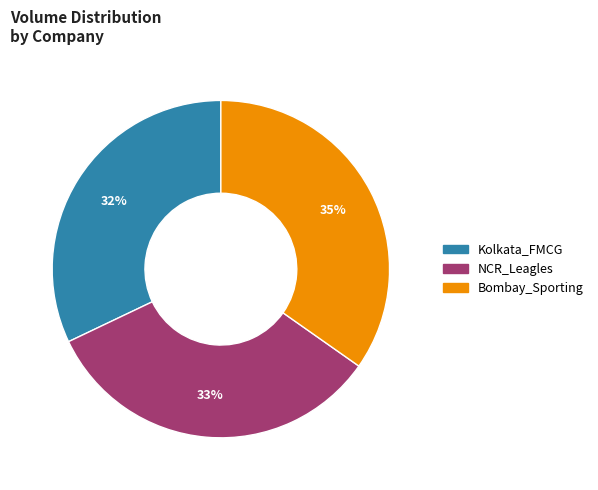

To the nearest percent, what portion does Kolkata_FMCG represent?

32%